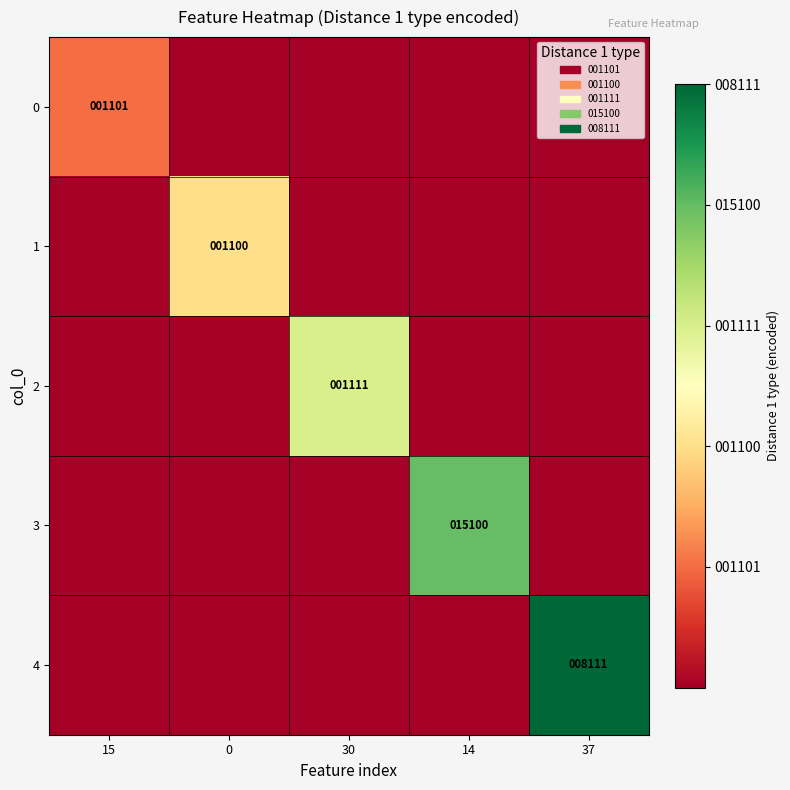

Is it true that 3 equals 15100 at 14?

True